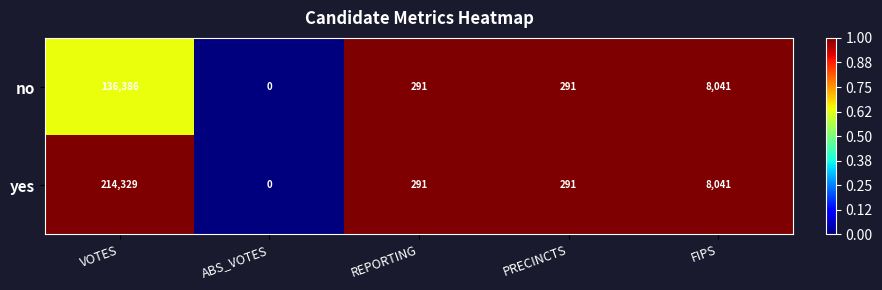

Which series has the widest spread of values?

yes